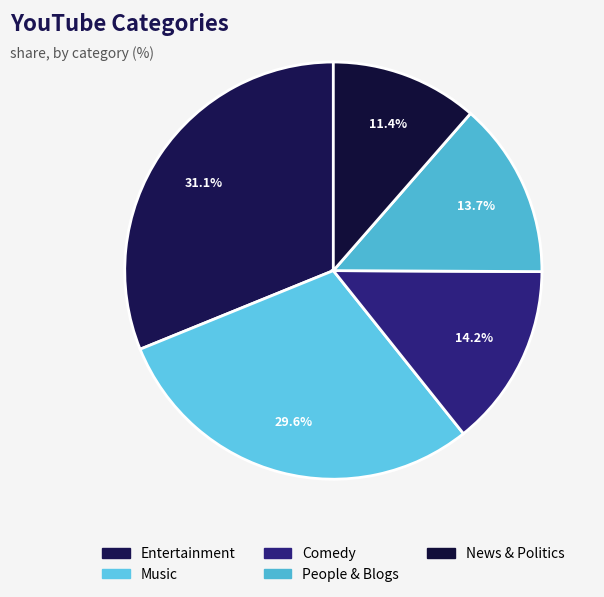

Count the number of slices in the pie.

5